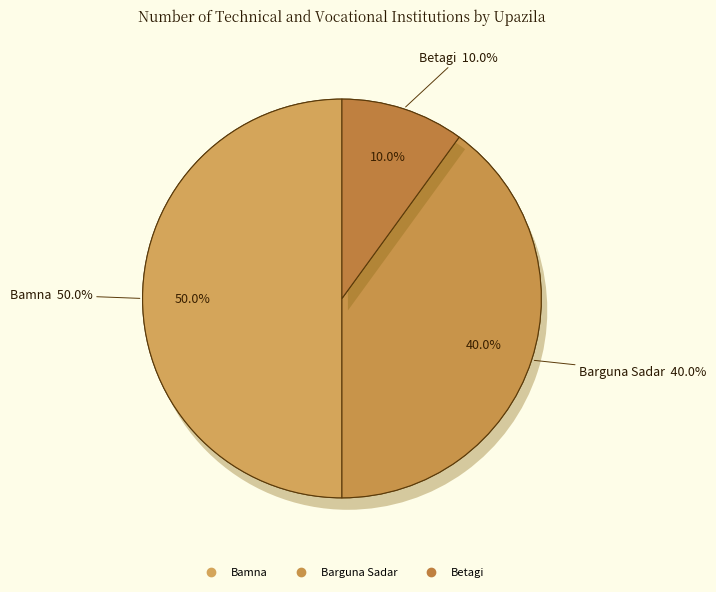

How many segments does this pie chart have?

3